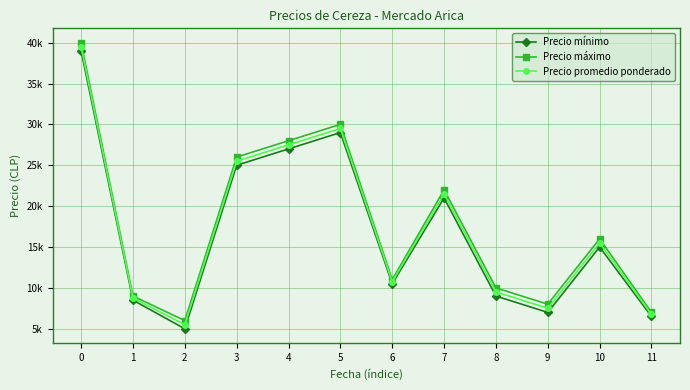

What is the value of the Precio promedio ponderado point at the 6th from the left?

29500